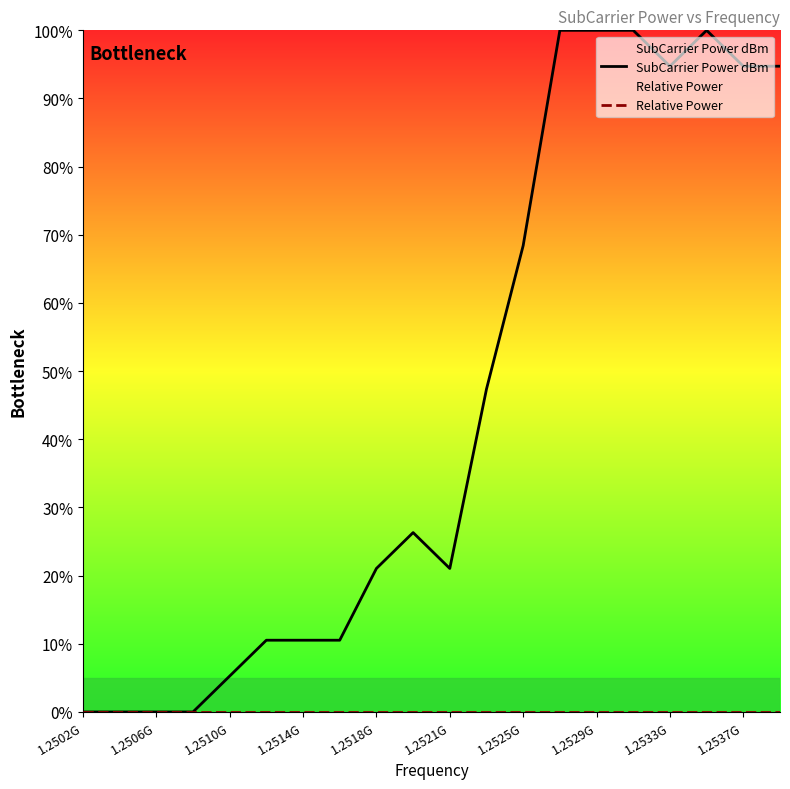

What is the total value across all series at 1.2510G?

5.3